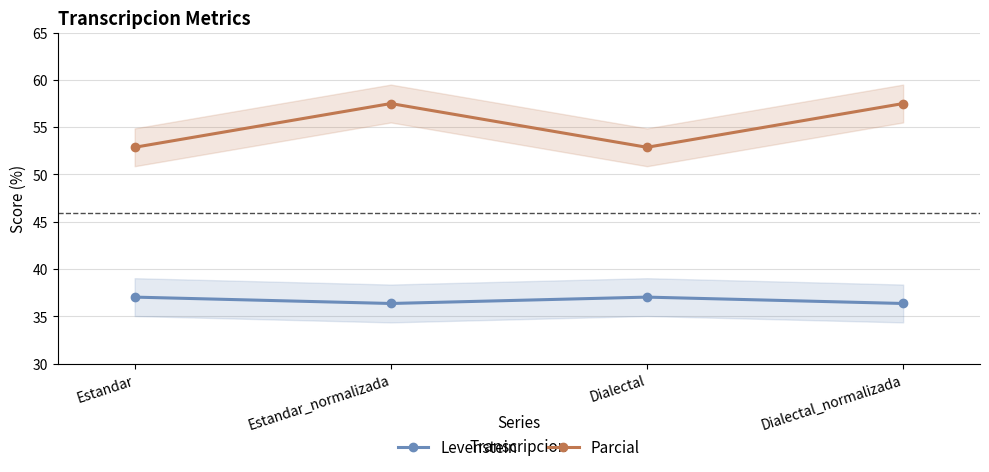

In Levenstein, how many points are higher than both neighbors (excluding endpoints)?

1